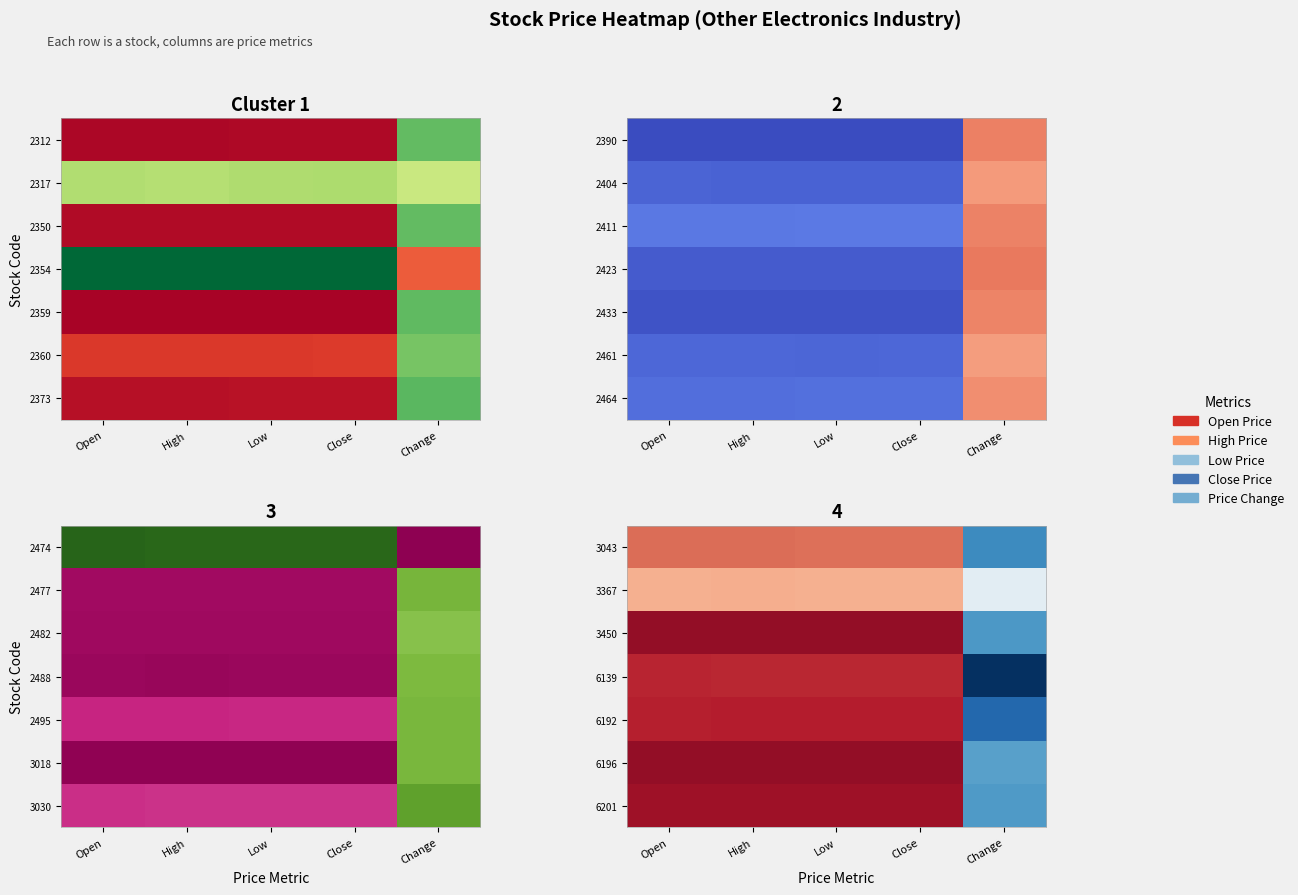

The 3043 series shows 0.4 at Close. True or false?

False